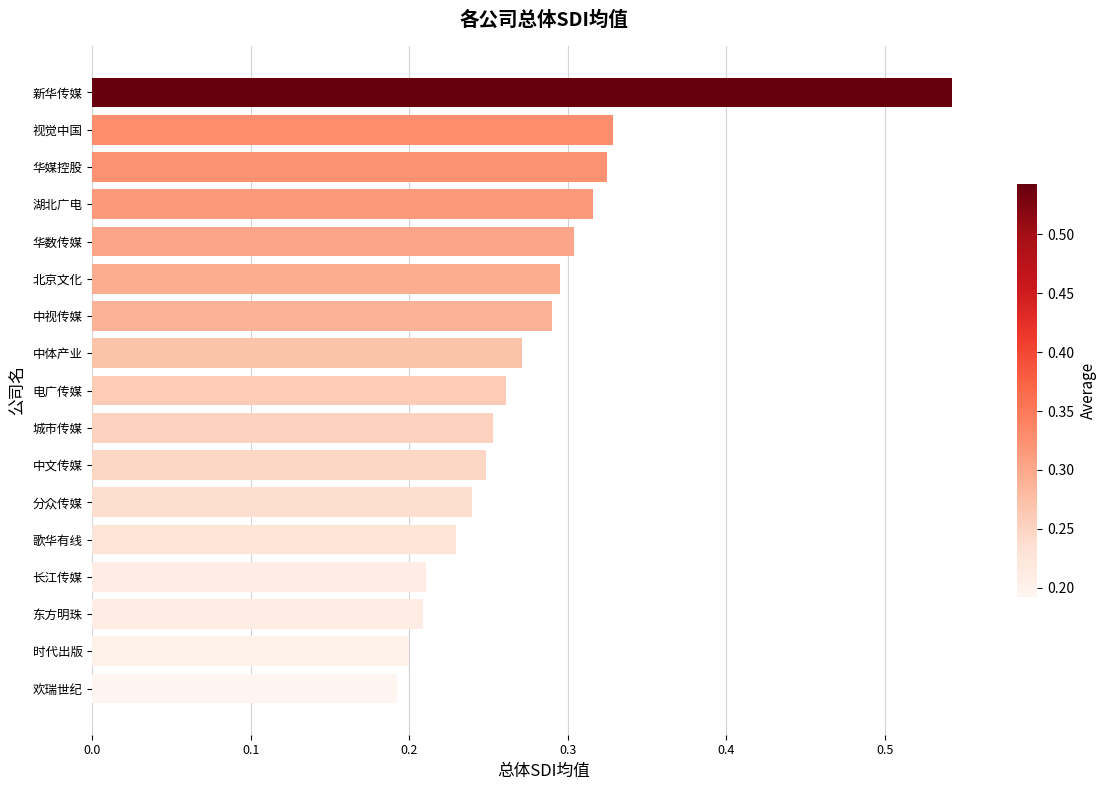

Which label corresponds to the largest value in the chart?

新华传媒